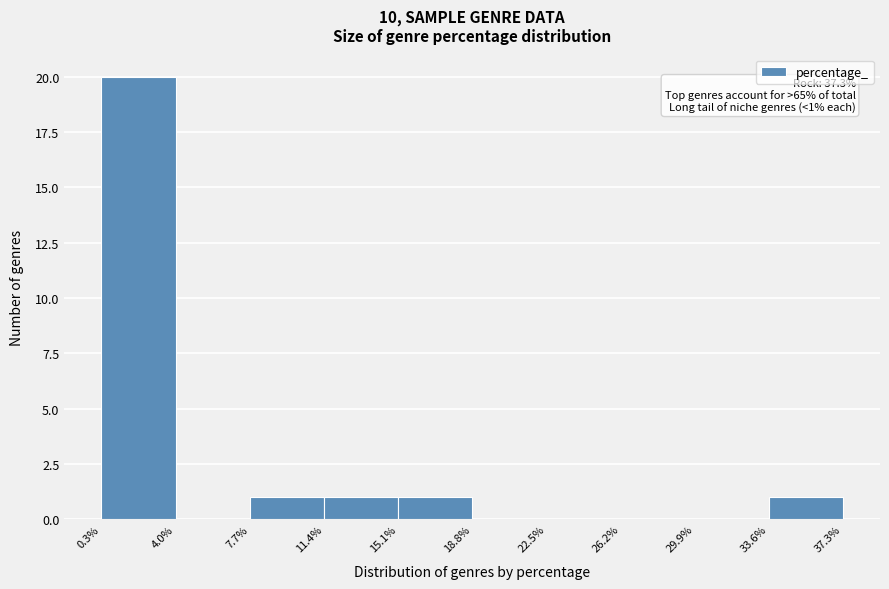

Over which range of the x-axis is the bar tallest?

0.3% to 4.0%